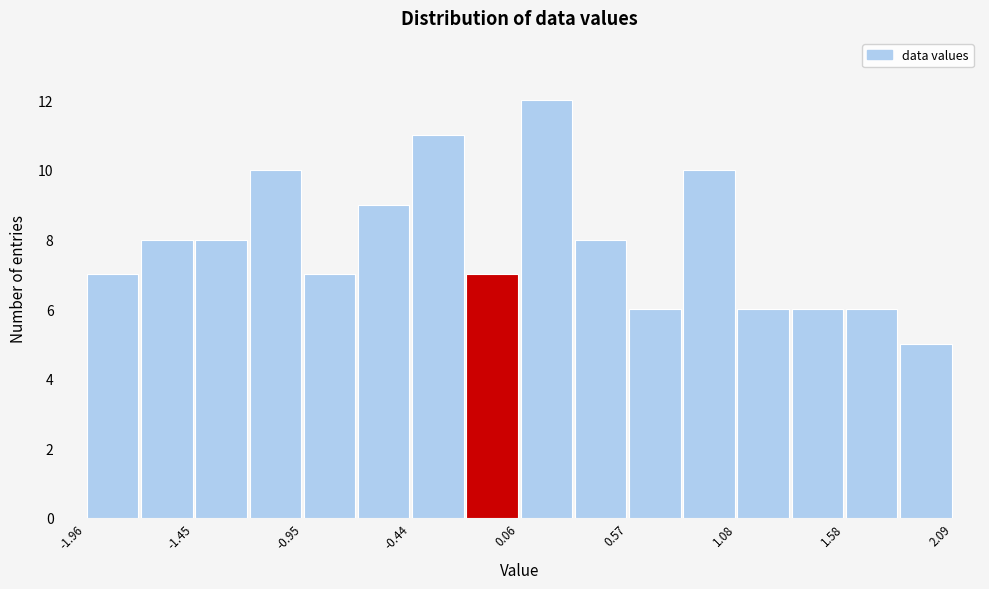

Around what value on the x-axis is the tallest bar? Give the approximate position of its centre, as read against the axis.

0.2